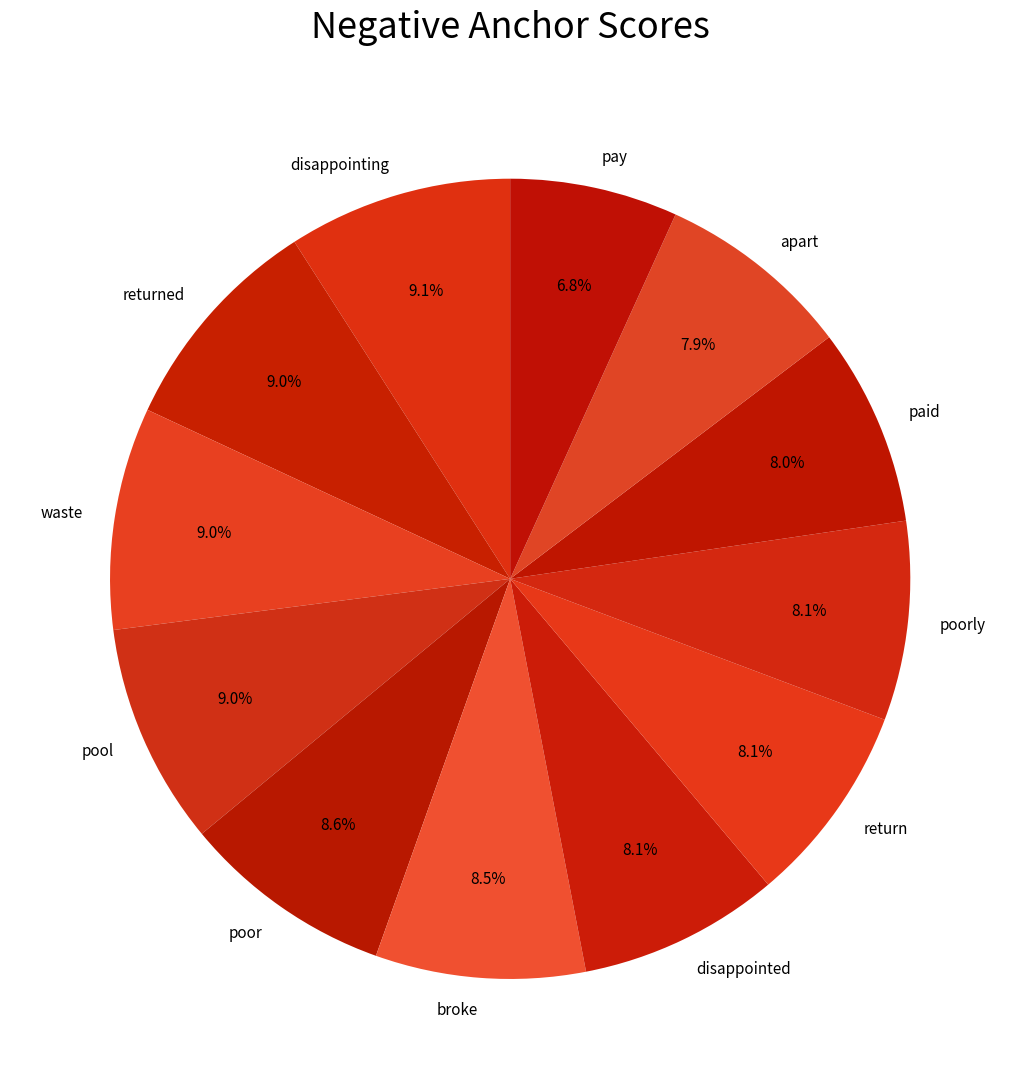

The poor slice represents 1% of the pie. True or false?

False